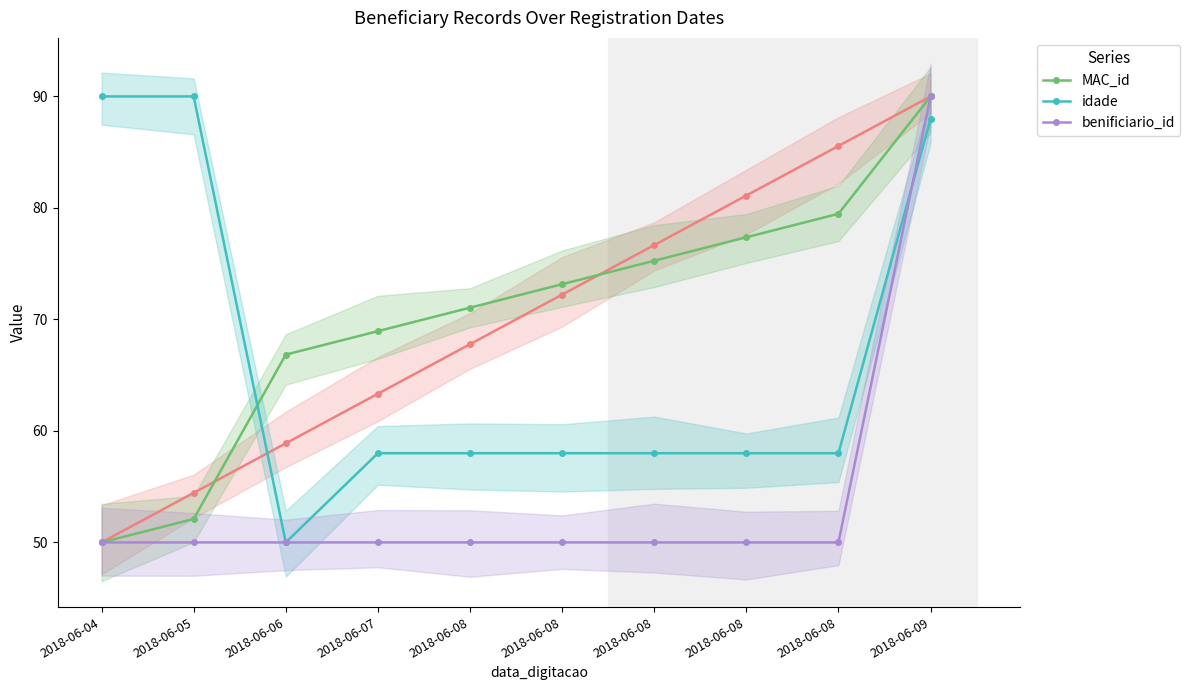

Rank the categories by MAC_id value from lowest to highest.

2018-06-04, 2018-06-05, 2018-06-06, 2018-06-07, 2018-06-08, 2018-06-08, 2018-06-08, 2018-06-08, 2018-06-08, 2018-06-09